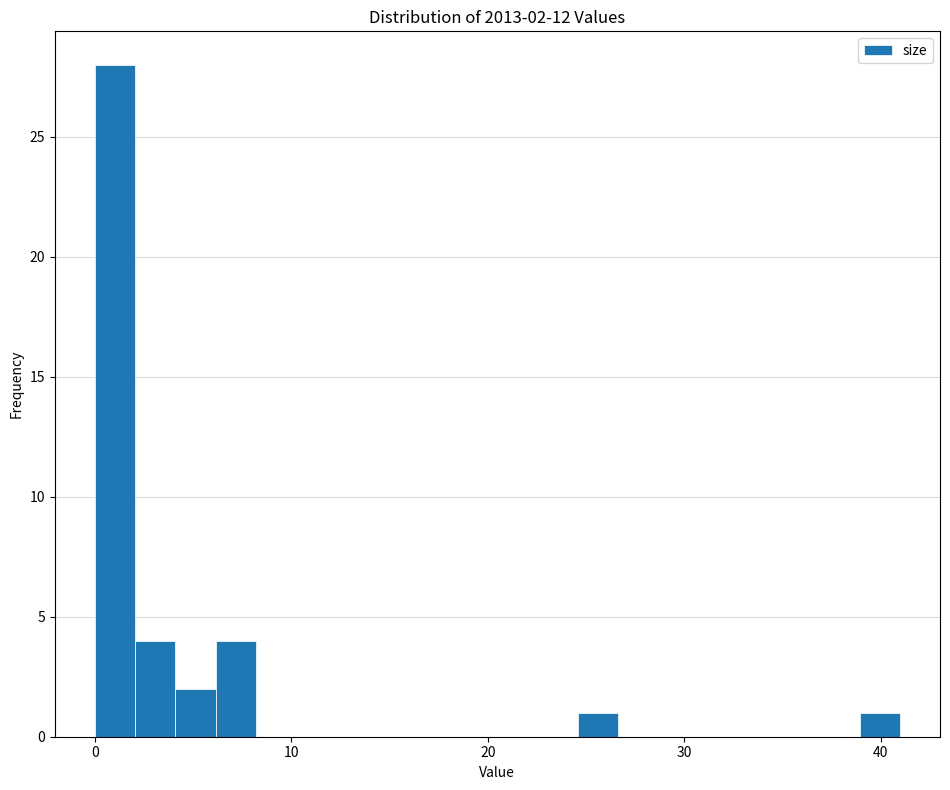

Read against the x-axis, roughly where is the centre of the tallest bar?

1